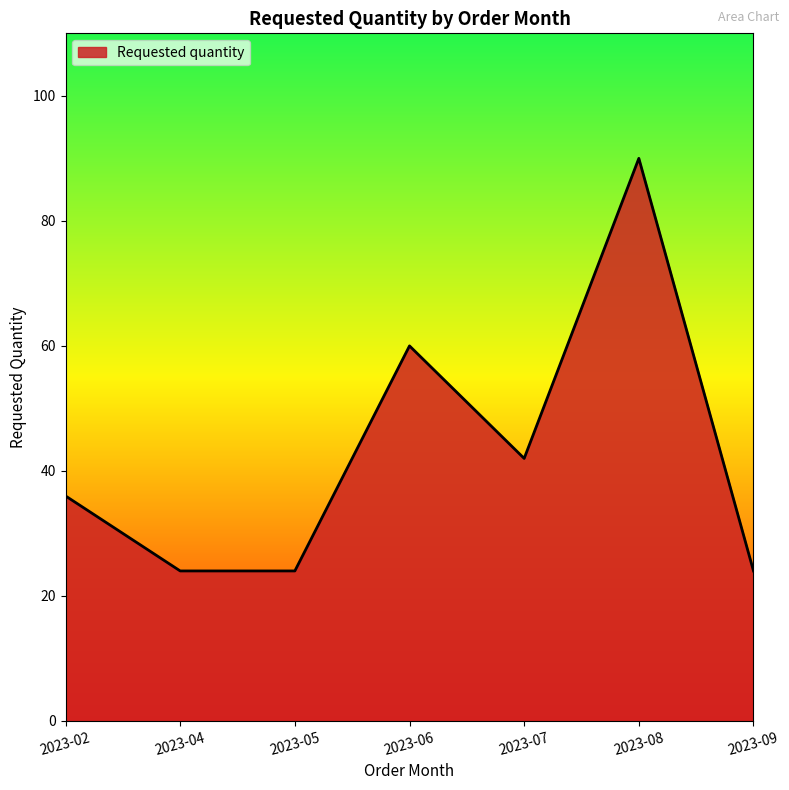

What is the minimum value shown in the chart?

24